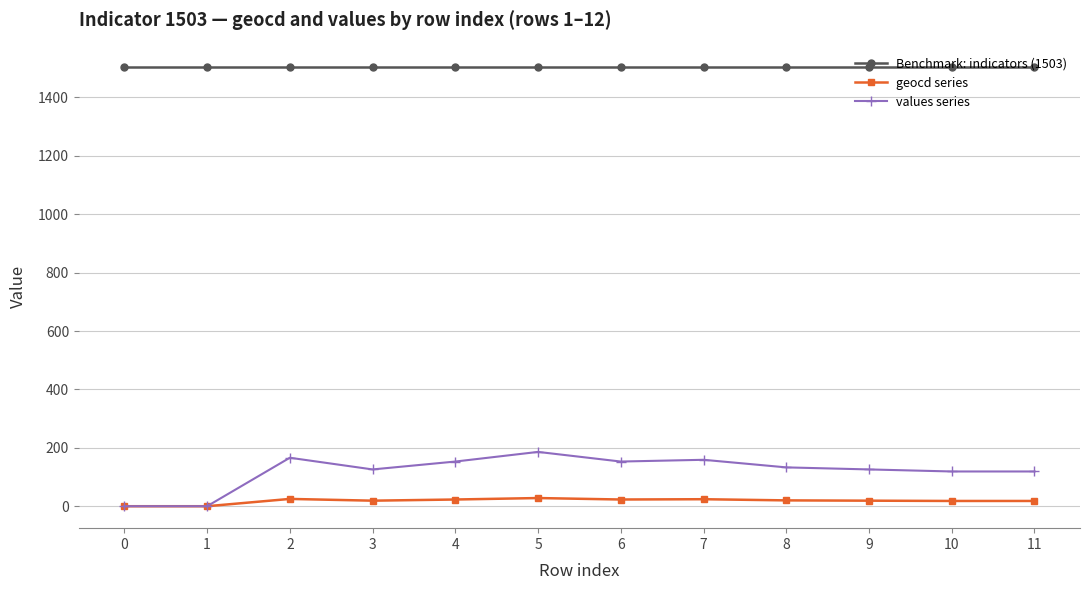

The value of values series at 0 is 0. True or false?

True